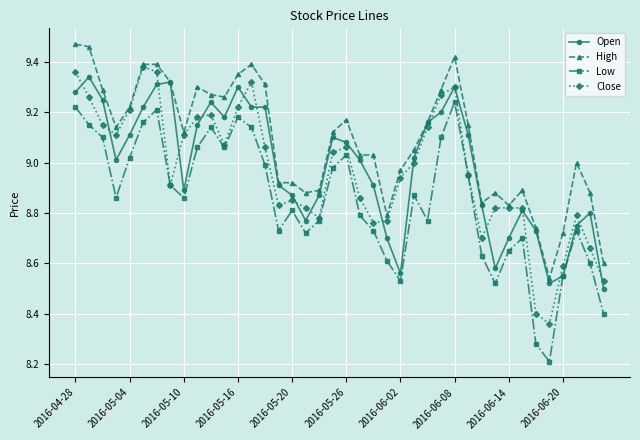

What is the minimum value shown in the chart?

8.2